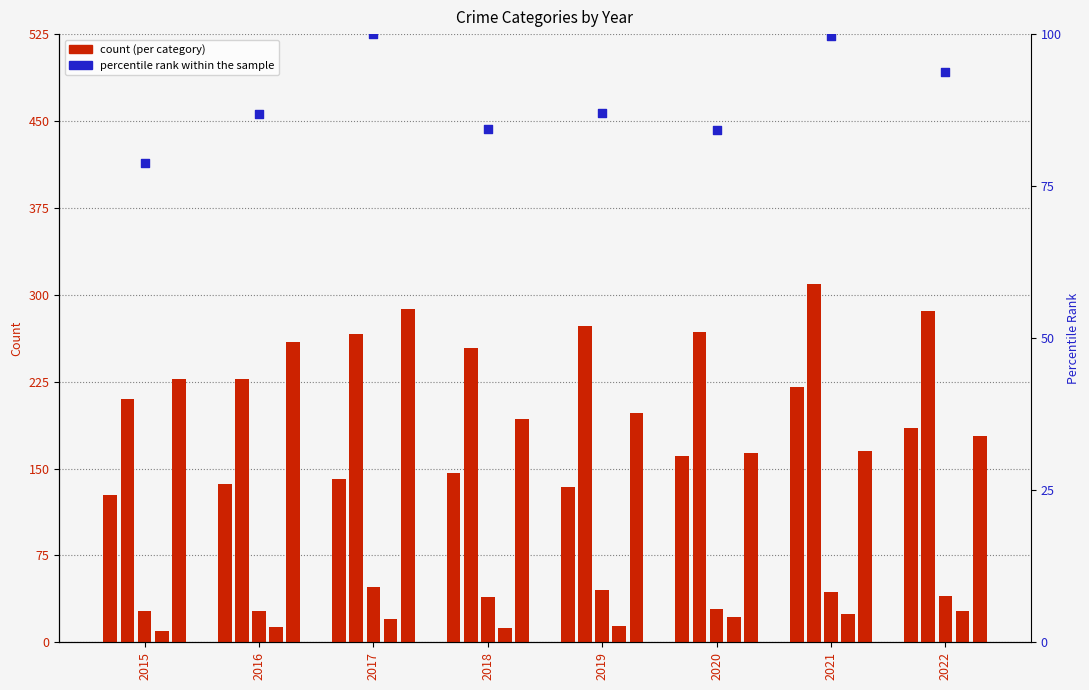

At which category is the sum across all series the highest?

2017